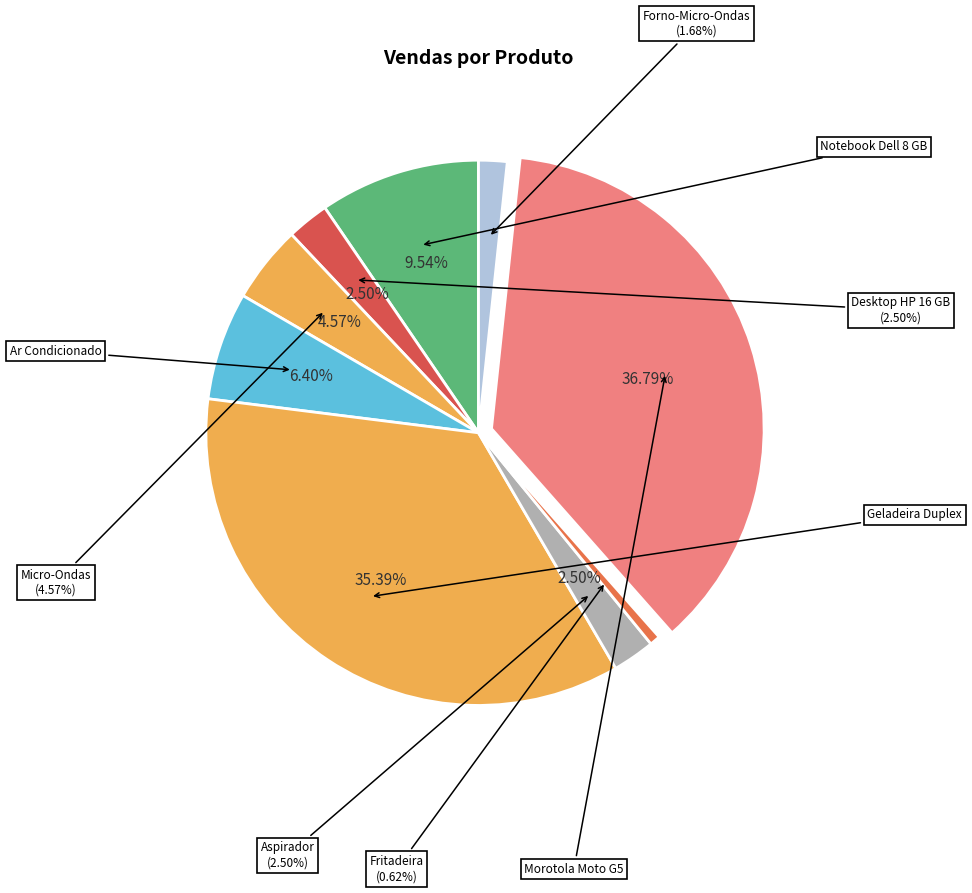

What percentage do Morotola Moto G5 and Ar Condicionado together represent?

43.2%